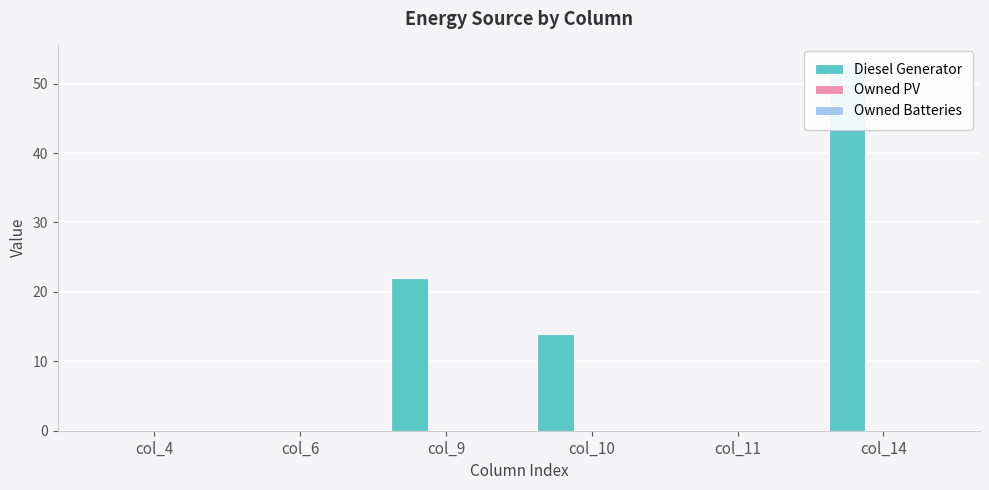

Reading right to left, list all the values displayed in this chart.

Diesel Generator: col_14=53	col_11=0	col_10=14	col_9=22	col_6=0	col_4=0
Owned PV: col_14=0	col_11=0	col_10=0	col_9=0	col_6=0	col_4=0
Owned Batteries: col_14=0	col_11=0	col_10=0	col_9=0	col_6=0	col_4=0